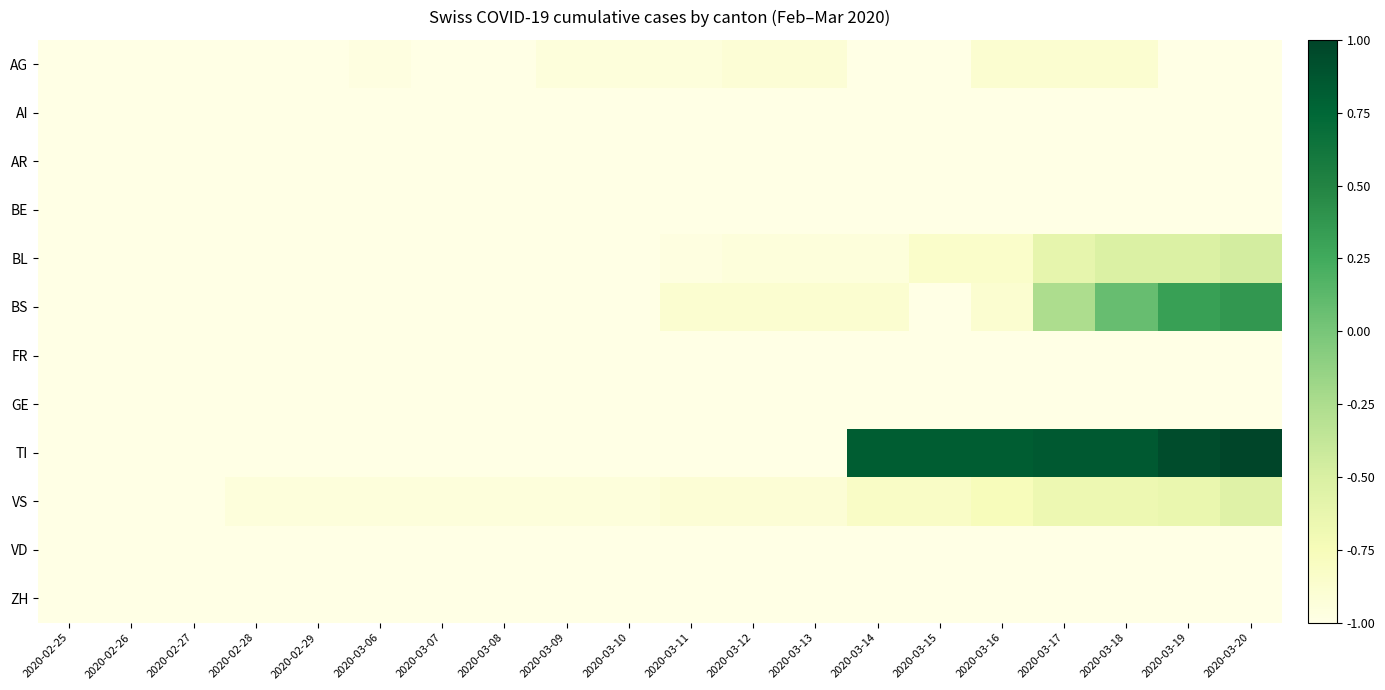

Reading left to right, list all the values displayed in this chart.

AG: 2020-02-25=-1.0	2020-02-26=-1.0	2020-02-27=-1.0	2020-02-28=-1.0	2020-02-29=-1.0	2020-03-06=-1.0	2020-03-07=-1.0	2020-03-08=-1.0	2020-03-09=-0.9	2020-03-10=-0.9	2020-03-11=-0.9	2020-03-12=-0.9	2020-03-13=-0.9	2020-03-14=-1.0	2020-03-15=-1.0	2020-03-16=-0.9	2020-03-17=-0.9	2020-03-18=-0.9	2020-03-19=-1.0	2020-03-20=-1.0
AI: 2020-02-25=-1.0	2020-02-26=-1.0	2020-02-27=-1.0	2020-02-28=-1.0	2020-02-29=-1.0	2020-03-06=-1.0	2020-03-07=-1.0	2020-03-08=-1.0	2020-03-09=-1.0	2020-03-10=-1.0	2020-03-11=-1.0	2020-03-12=-1.0	2020-03-13=-1.0	2020-03-14=-1.0	2020-03-15=-1.0	2020-03-16=-1.0	2020-03-17=-1.0	2020-03-18=-1.0	2020-03-19=-1.0	2020-03-20=-1.0
AR: 2020-02-25=-1.0	2020-02-26=-1.0	2020-02-27=-1.0	2020-02-28=-1.0	2020-02-29=-1.0	2020-03-06=-1.0	2020-03-07=-1.0	2020-03-08=-1.0	2020-03-09=-1.0	2020-03-10=-1.0	2020-03-11=-1.0	2020-03-12=-1.0	2020-03-13=-1.0	2020-03-14=-1.0	2020-03-15=-1.0	2020-03-16=-1.0	2020-03-17=-1.0	2020-03-18=-1.0	2020-03-19=-1.0	2020-03-20=-1.0
BE: 2020-02-25=-1.0	2020-02-26=-1.0	2020-02-27=-1.0	2020-02-28=-1.0	2020-02-29=-1.0	2020-03-06=-1.0	2020-03-07=-1.0	2020-03-08=-1.0	2020-03-09=-1.0	2020-03-10=-1.0	2020-03-11=-1.0	2020-03-12=-1.0	2020-03-13=-1.0	2020-03-14=-1.0	2020-03-15=-1.0	2020-03-16=-1.0	2020-03-17=-1.0	2020-03-18=-1.0	2020-03-19=-1.0	2020-03-20=-1.0
BL: 2020-02-25=-1.0	2020-02-26=-1.0	2020-02-27=-1.0	2020-02-28=-1.0	2020-02-29=-1.0	2020-03-06=-1.0	2020-03-07=-1.0	2020-03-08=-1.0	2020-03-09=-1.0	2020-03-10=-1.0	2020-03-11=-1.0	2020-03-12=-0.9	2020-03-13=-0.9	2020-03-14=-0.9	2020-03-15=-0.9	2020-03-16=-0.9	2020-03-17=-0.6	2020-03-18=-0.5	2020-03-19=-0.5	2020-03-20=-0.5
BS: 2020-02-25=-1.0	2020-02-26=-1.0	2020-02-27=-1.0	2020-02-28=-1.0	2020-02-29=-1.0	2020-03-06=-1.0	2020-03-07=-1.0	2020-03-08=-1.0	2020-03-09=-1.0	2020-03-10=-1.0	2020-03-11=-0.9	2020-03-12=-0.9	2020-03-13=-0.9	2020-03-14=-0.9	2020-03-15=-1.0	2020-03-16=-0.9	2020-03-17=-0.3	2020-03-18=0.1	2020-03-19=0.3	2020-03-20=0.4
FR: 2020-02-25=-1.0	2020-02-26=-1.0	2020-02-27=-1.0	2020-02-28=-1.0	2020-02-29=-1.0	2020-03-06=-1.0	2020-03-07=-1.0	2020-03-08=-1.0	2020-03-09=-1.0	2020-03-10=-1.0	2020-03-11=-1.0	2020-03-12=-1.0	2020-03-13=-1.0	2020-03-14=-1.0	2020-03-15=-1.0	2020-03-16=-1.0	2020-03-17=-1.0	2020-03-18=-1.0	2020-03-19=-1.0	2020-03-20=-1.0
GE: 2020-02-25=-1.0	2020-02-26=-1.0	2020-02-27=-1.0	2020-02-28=-1.0	2020-02-29=-1.0	2020-03-06=-1.0	2020-03-07=-1.0	2020-03-08=-1.0	2020-03-09=-1.0	2020-03-10=-1.0	2020-03-11=-1.0	2020-03-12=-1.0	2020-03-13=-1.0	2020-03-14=-1.0	2020-03-15=-1.0	2020-03-16=-1.0	2020-03-17=-1.0	2020-03-18=-1.0	2020-03-19=-1.0	2020-03-20=-1.0
TI: 2020-02-25=-1.0	2020-02-26=-1.0	2020-02-27=-1.0	2020-02-28=-1.0	2020-02-29=-1.0	2020-03-06=-1.0	2020-03-07=-1.0	2020-03-08=-1.0	2020-03-09=-1.0	2020-03-10=-1.0	2020-03-11=-1.0	2020-03-12=-1.0	2020-03-13=-1.0	2020-03-14=0.8	2020-03-15=0.8	2020-03-16=0.8	2020-03-17=0.9	2020-03-18=0.9	2020-03-19=0.9	2020-03-20=1.0
VS: 2020-02-25=-1.0	2020-02-26=-1.0	2020-02-27=-1.0	2020-02-28=-0.9	2020-02-29=-0.9	2020-03-06=-0.9	2020-03-07=-0.9	2020-03-08=-0.9	2020-03-09=-0.9	2020-03-10=-0.9	2020-03-11=-0.9	2020-03-12=-0.9	2020-03-13=-0.9	2020-03-14=-0.8	2020-03-15=-0.8	2020-03-16=-0.8	2020-03-17=-0.7	2020-03-18=-0.7	2020-03-19=-0.6	2020-03-20=-0.6
VD: 2020-02-25=-1.0	2020-02-26=-1.0	2020-02-27=-1.0	2020-02-28=-1.0	2020-02-29=-1.0	2020-03-06=-1.0	2020-03-07=-1.0	2020-03-08=-1.0	2020-03-09=-1.0	2020-03-10=-1.0	2020-03-11=-1.0	2020-03-12=-1.0	2020-03-13=-1.0	2020-03-14=-1.0	2020-03-15=-1.0	2020-03-16=-1.0	2020-03-17=-1.0	2020-03-18=-1.0	2020-03-19=-1.0	2020-03-20=-1.0
ZH: 2020-02-25=-1.0	2020-02-26=-1.0	2020-02-27=-1.0	2020-02-28=-1.0	2020-02-29=-1.0	2020-03-06=-1.0	2020-03-07=-1.0	2020-03-08=-1.0	2020-03-09=-1.0	2020-03-10=-1.0	2020-03-11=-1.0	2020-03-12=-1.0	2020-03-13=-1.0	2020-03-14=-1.0	2020-03-15=-1.0	2020-03-16=-1.0	2020-03-17=-1.0	2020-03-18=-1.0	2020-03-19=-1.0	2020-03-20=-1.0